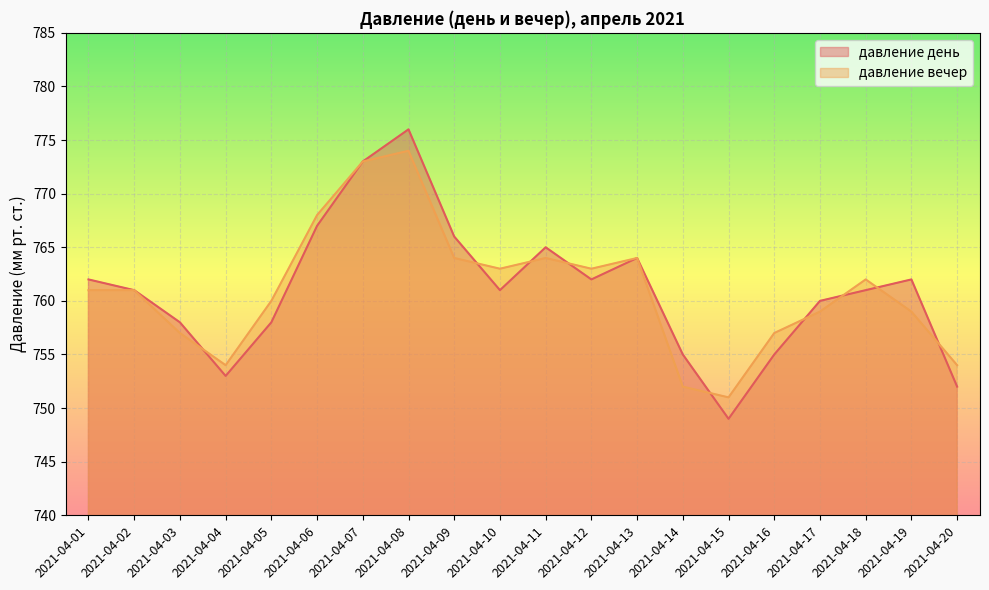

What is the difference between the highest and lowest values at 2021-04-05?

2